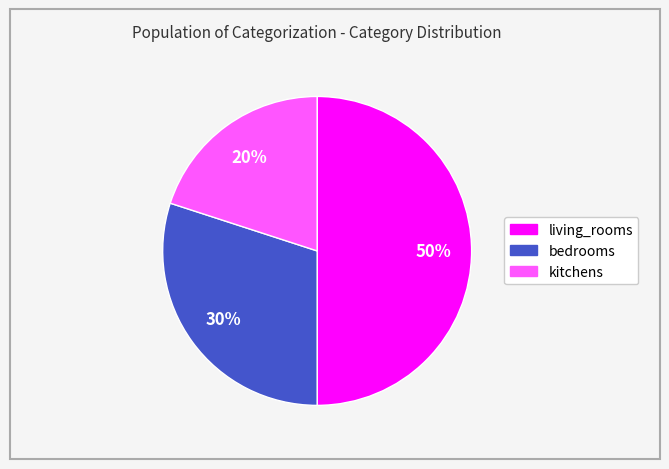

Is it true that living_rooms is 50% of the pie?

True